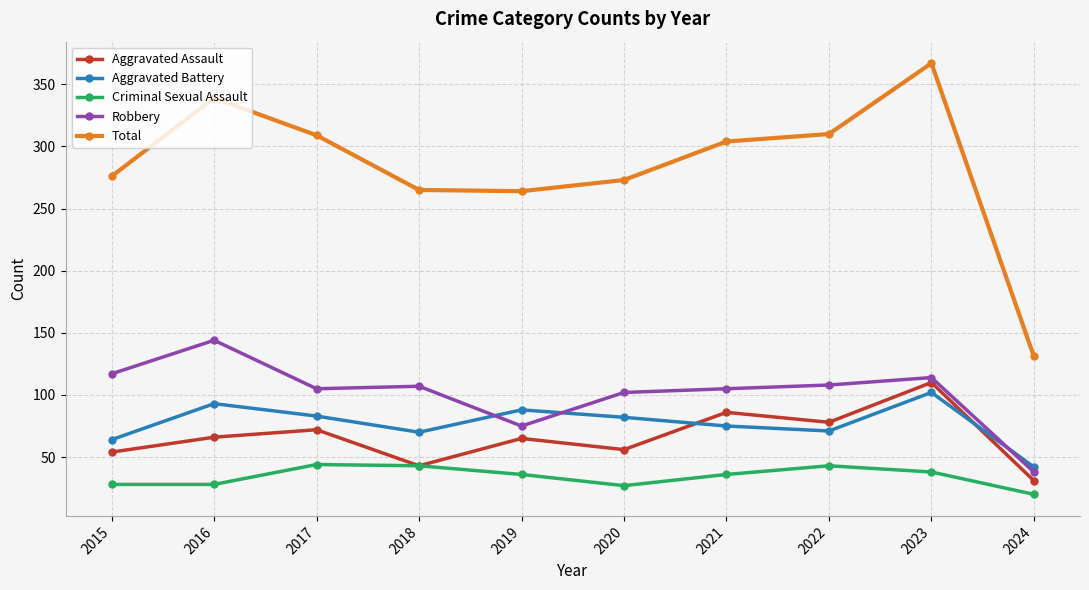

What is the total value across all series at 2022?

610